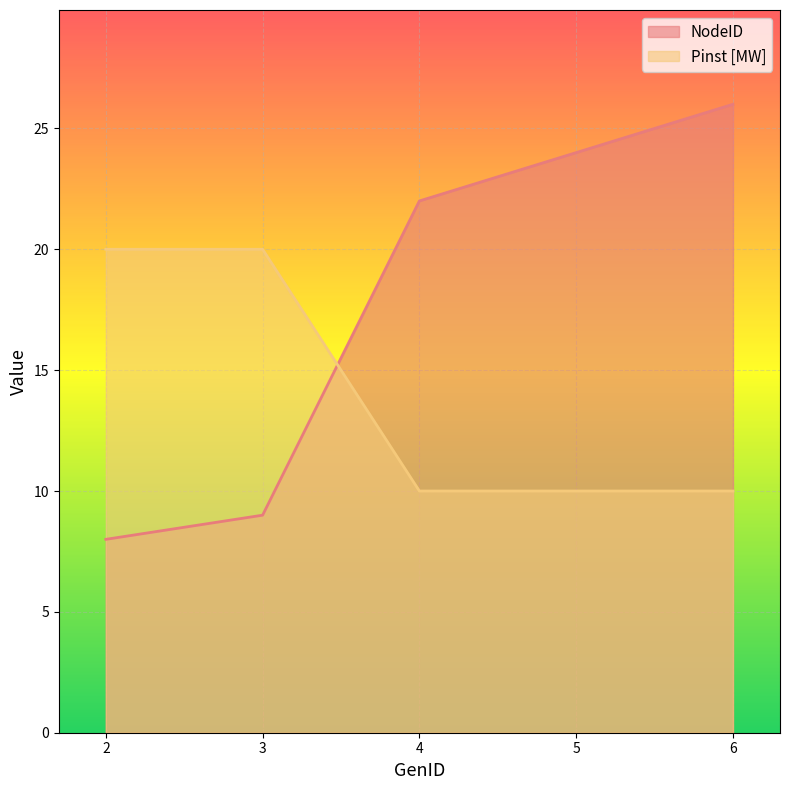

What is the difference between the highest and lowest values at 3?

11